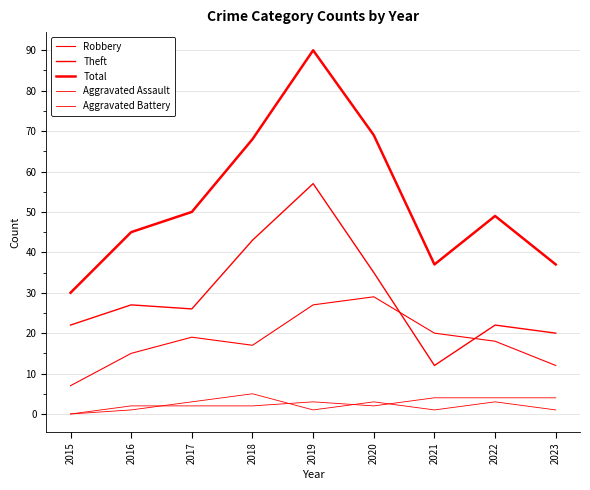

How many lines are shown in the chart?

5